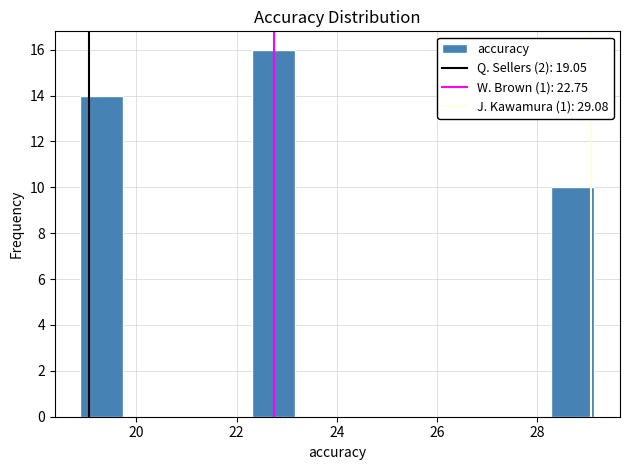

Reading left to right, list every bar in this chart as the range it spans on the x-axis followed by its height. Neither the bar edges nor the heights are printed on the chart, so give them approximately, as read against the axes.

18.8 to 19.8: 14
19.8 to 20.6: 0
20.6 to 21.4: 0
21.4 to 22.4: 0
22.4 to 23.2: 16
23.2 to 24.0: 0
24.0 to 24.8: 0
24.8 to 25.8: 0
25.8 to 26.6: 0
26.6 to 27.4: 0
27.4 to 28.2: 0
28.2 to 29.2: 10